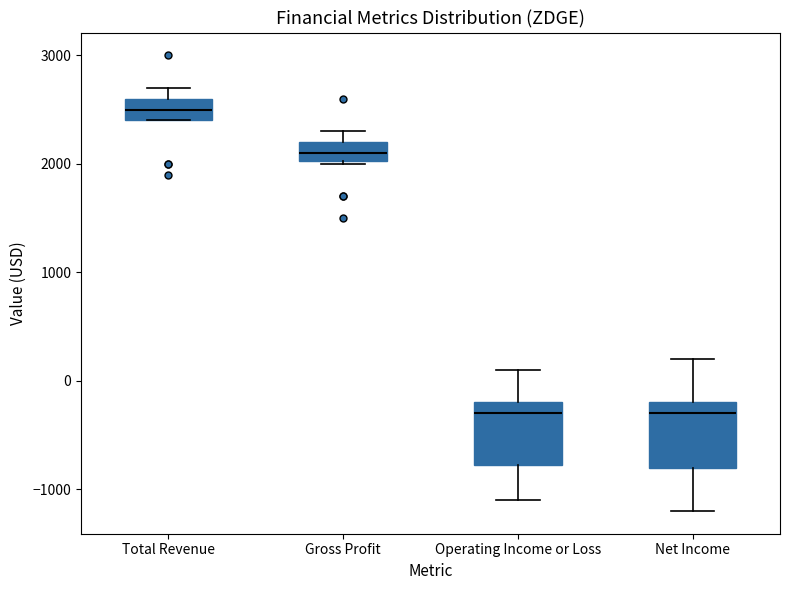

Reading left to right, read every box against the y-axis: the position of its median line, the range the box covers, and the ends of its whiskers. The values are not printed on the chart, so give them approximately, as read against the axis.

Total Revenue: median 2500, box 2400 to 2600, whiskers 2400 to 2700
Gross Profit: median 2100, box 2000 to 2200, whiskers 2000 to 2300
Operating Income or Loss: median -300, box -800 to -200, whiskers -1100 to 100
Net Income: median -300, box -800 to -200, whiskers -1200 to 200